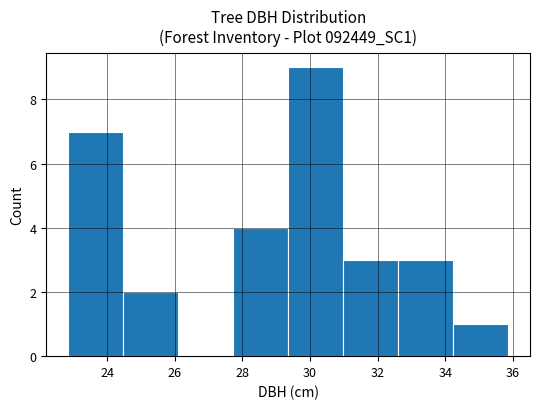

Over which range of the x-axis is the bar tallest?

29.4 to 31.0